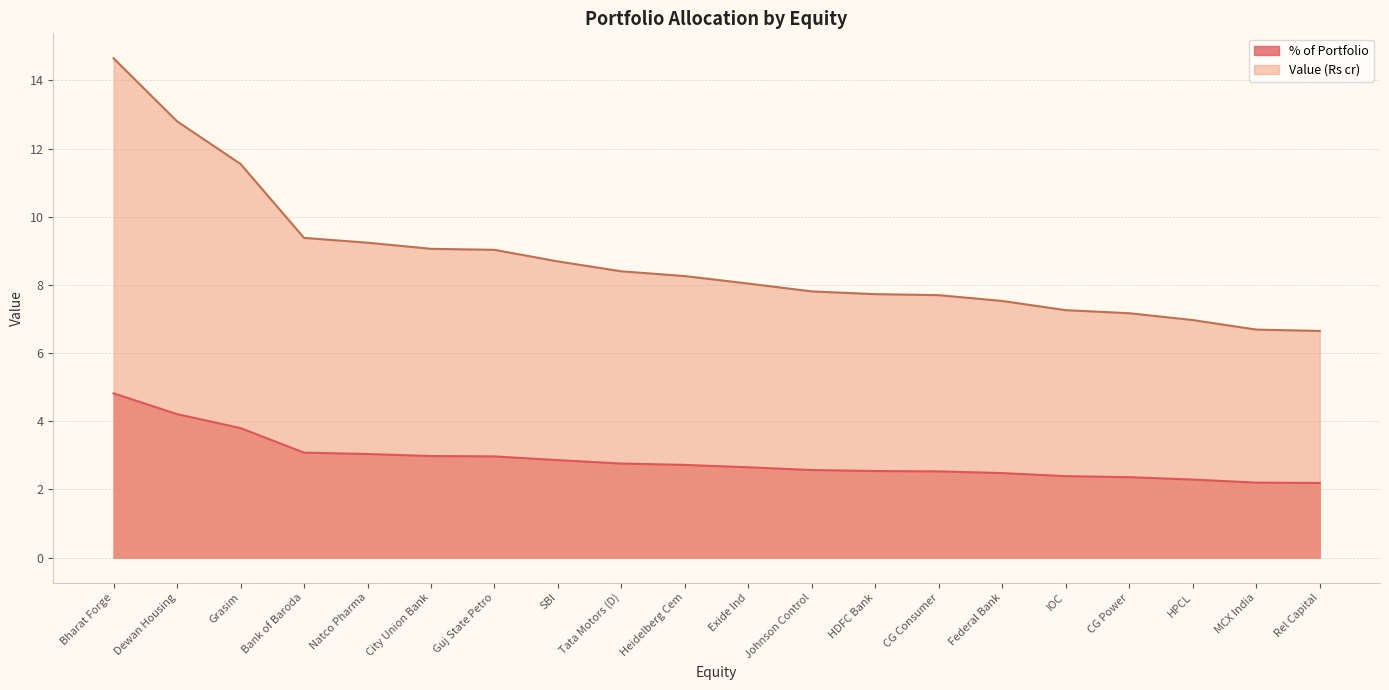

True or false: Value (Rs cr) and % of Portfolio cross at least once.

False